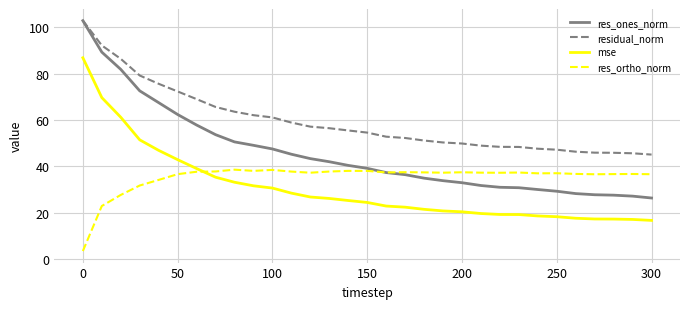

Is this an area chart (filled region under the line)?

No